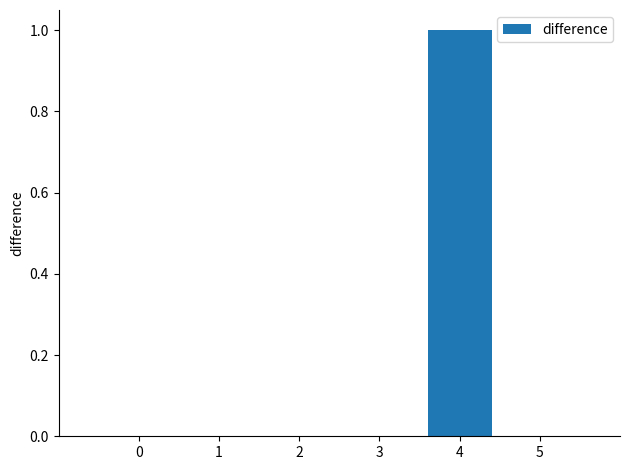

Are the bars horizontal?

No